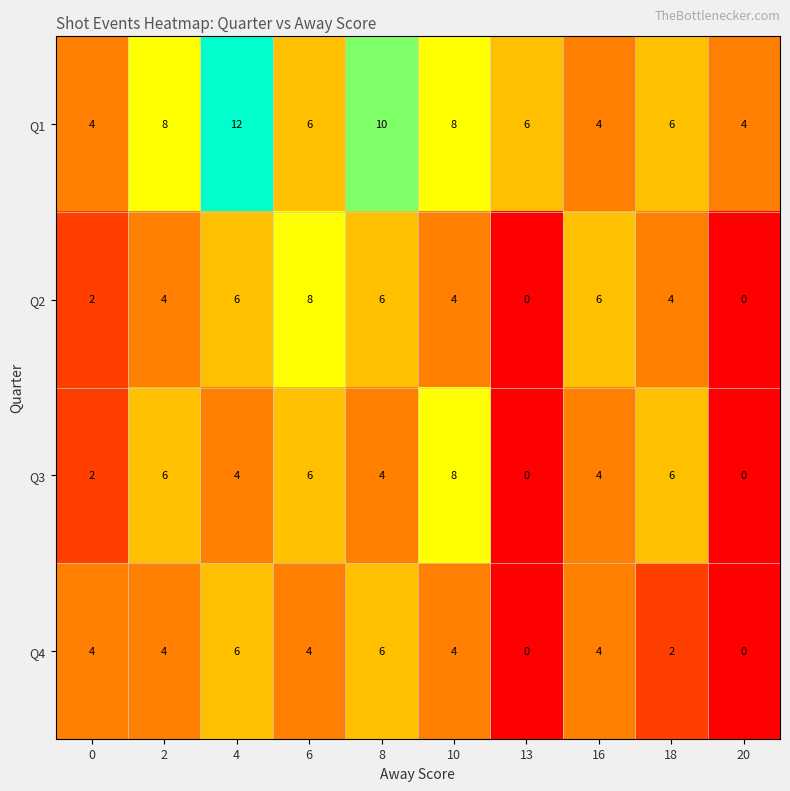

What is the sum of the Q4 values at 6 and 13?

4